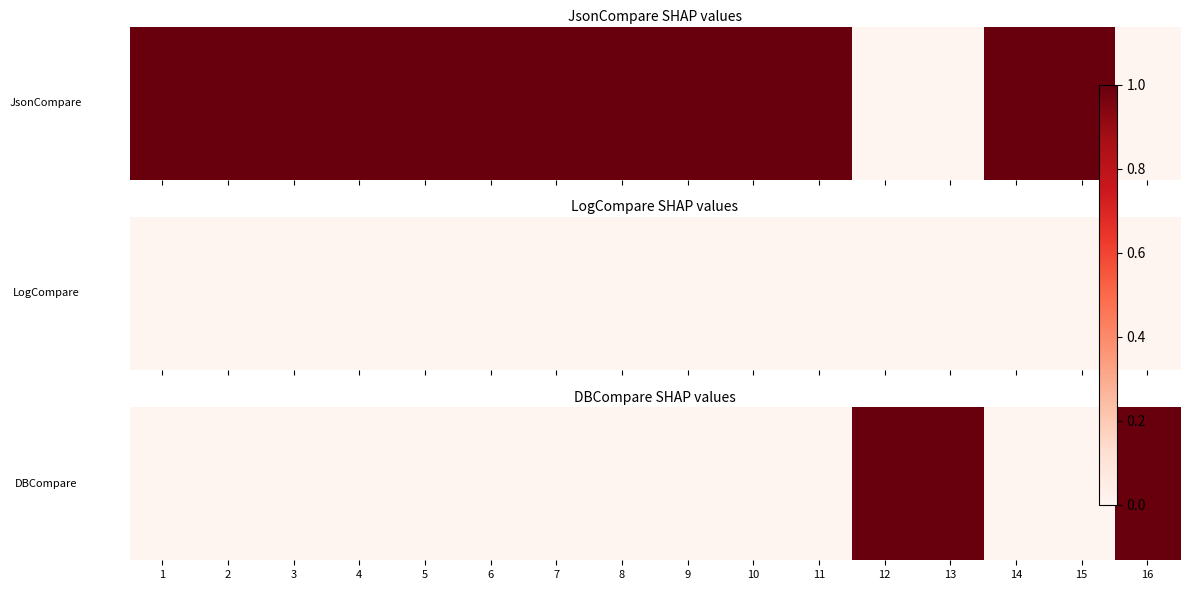

List the labels in order of value, smallest first.

1, 2, 3, 4, 5, 6, 7, 8, 9, 10, 11, 14, 15, 12, 13, 16